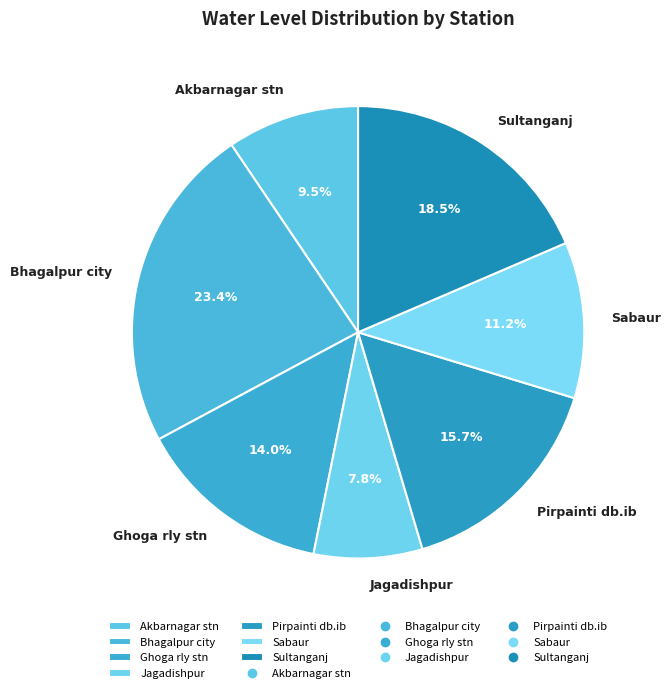

Is there a majority slice in this chart?

No